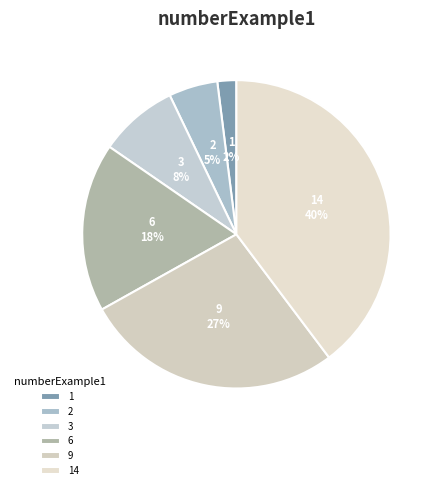

Is the sum of 14 and 3 greater than half?

No